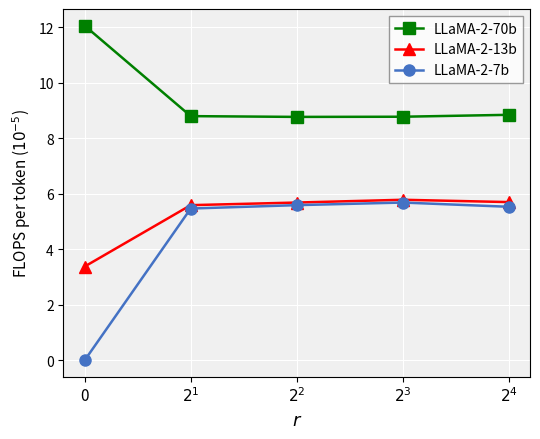

What are all the series names shown in the legend?

LLaMA-2-70b, LLaMA-2-13b, LLaMA-2-7b